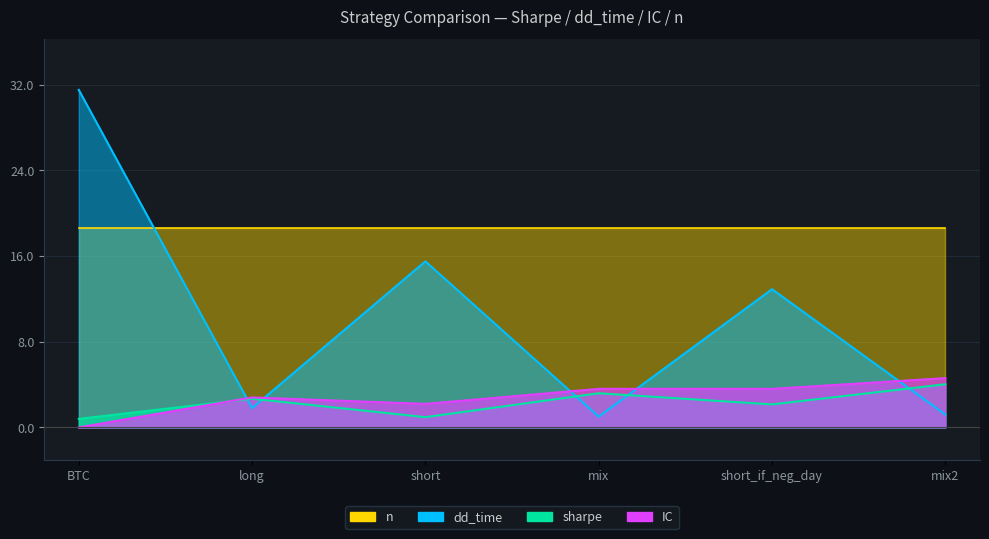

What is the average value of the dd_time series?

10.7